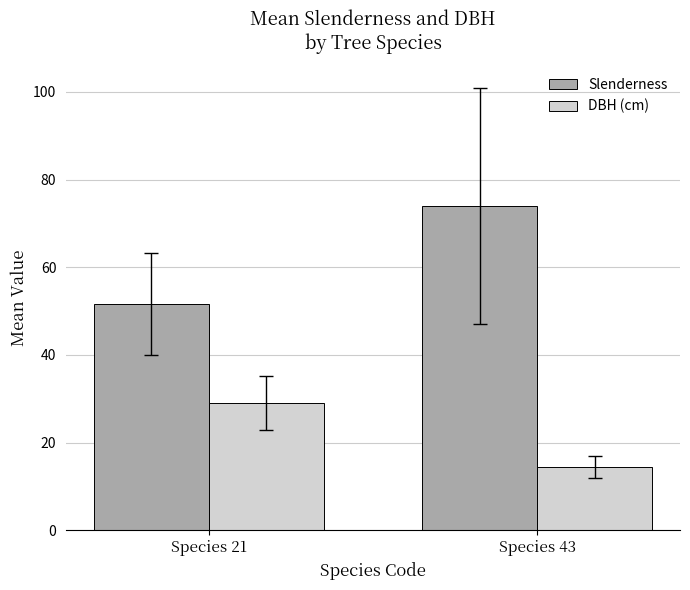

Which series has the largest range (max minus min)?

Slenderness